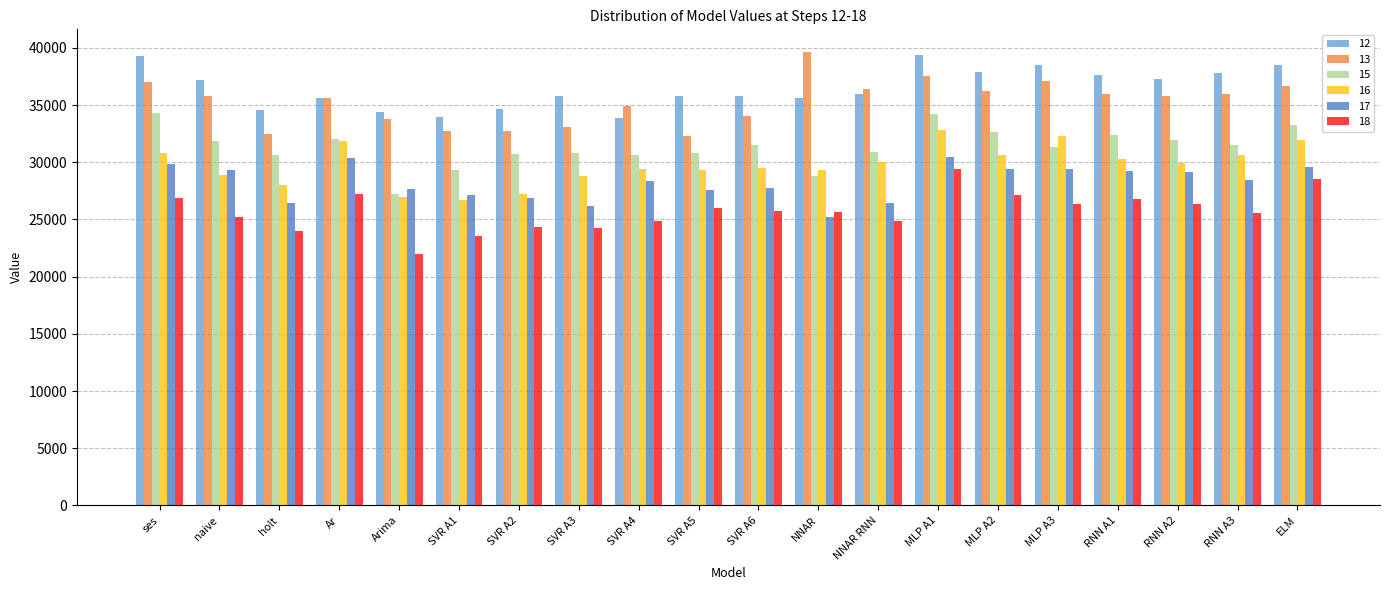

Are the bars horizontal?

No